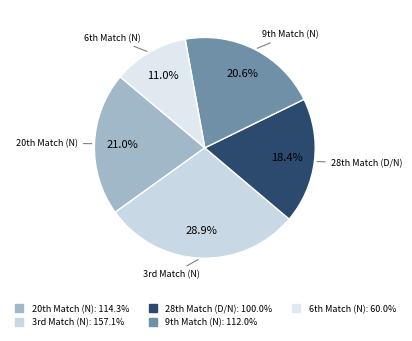

Which slice is the smallest?

6th Match (N)